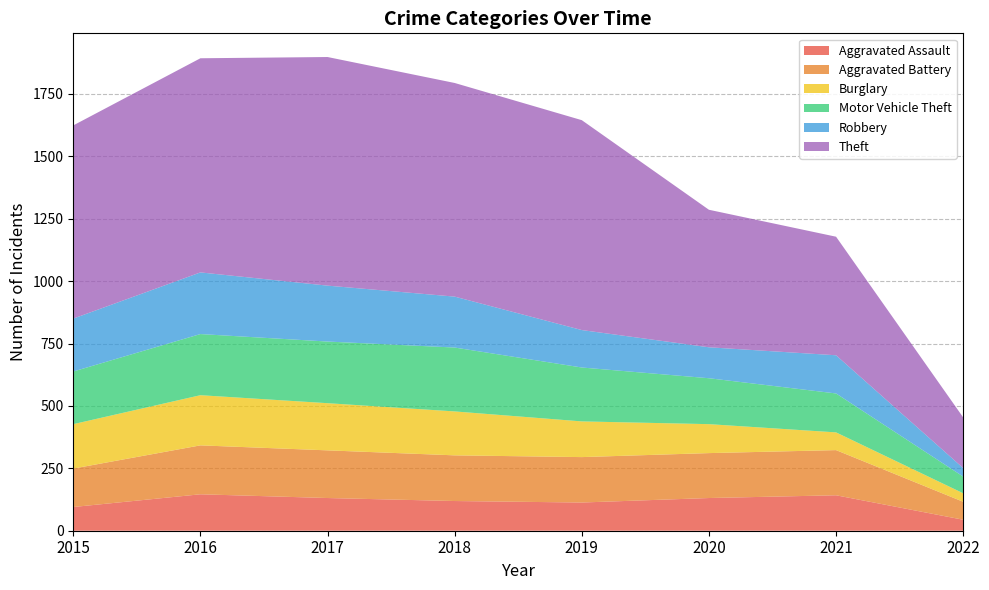

Reading left to right, list all the values displayed in this chart.

Aggravated Assault: 95	146	131	119	113	131	142	44
Aggravated Battery: 154	196	191	183	182	180	181	72
Burglary: 178	201	189	176	143	116	71	34
Motor Vehicle Theft: 211	245	247	256	216	184	156	67
Robbery: 212	247	224	204	150	124	153	34
Theft: 774	858	916	856	841	551	475	203